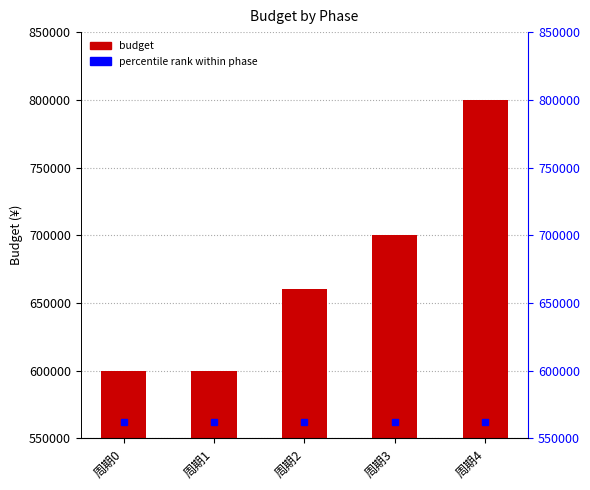

What is the greatest value displayed?

800000